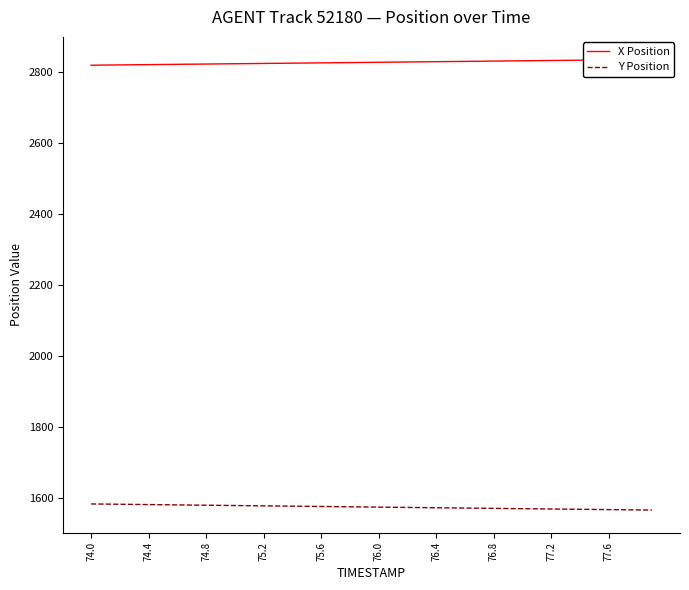

What is the difference between the second highest and second lowest values in the X Position series?

15.4